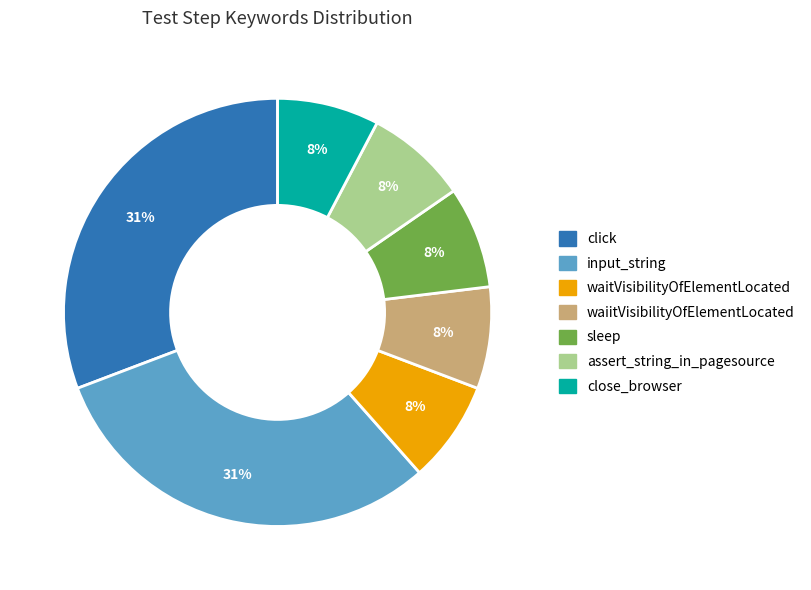

Combined, do assert_string_in_pagesource and sleep account for over 50%?

No